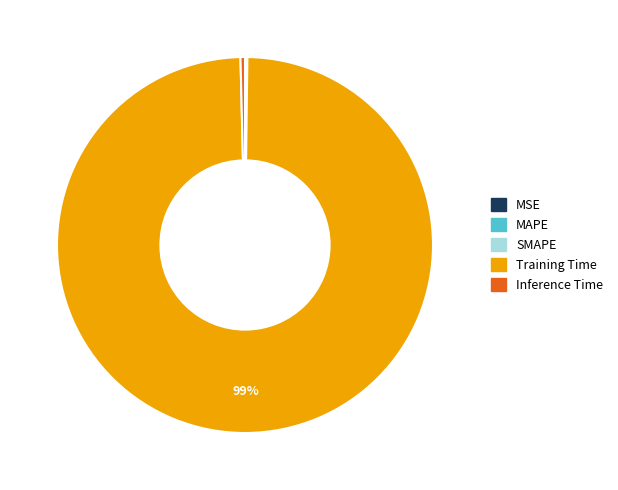

To the nearest percent, what is the average slice percentage?

20%